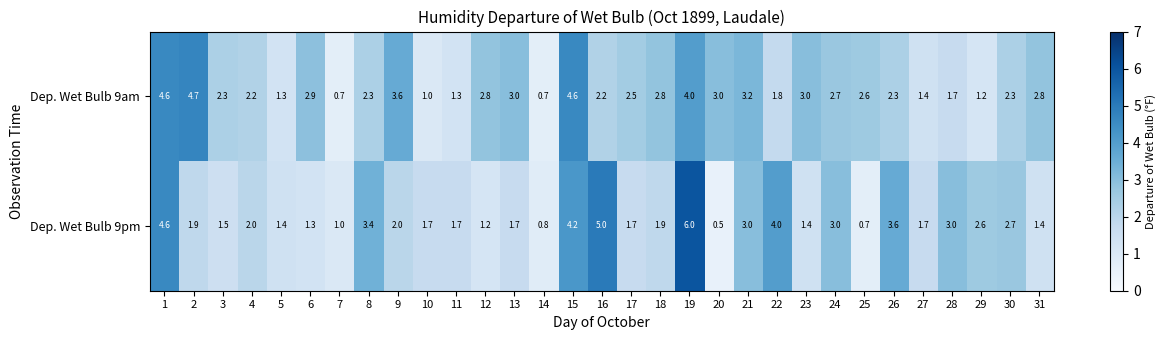

What is the maximum value for Dep. Wet Bulb 9am?

4.7